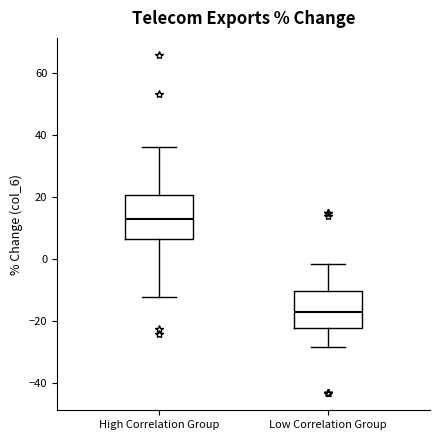

Which box's median line is the lowest?

Low Correlation Group